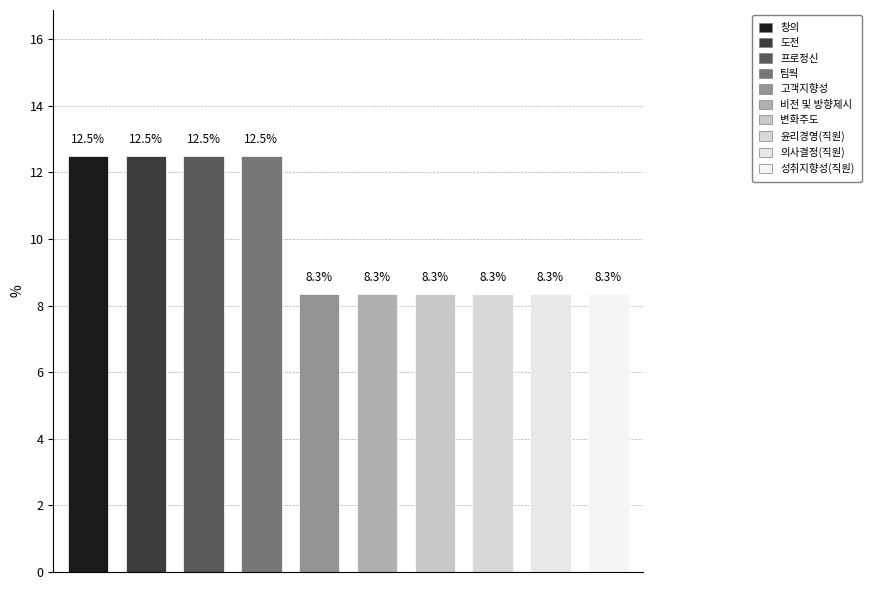

What is the value of the 3rd bar from the left?

12.5